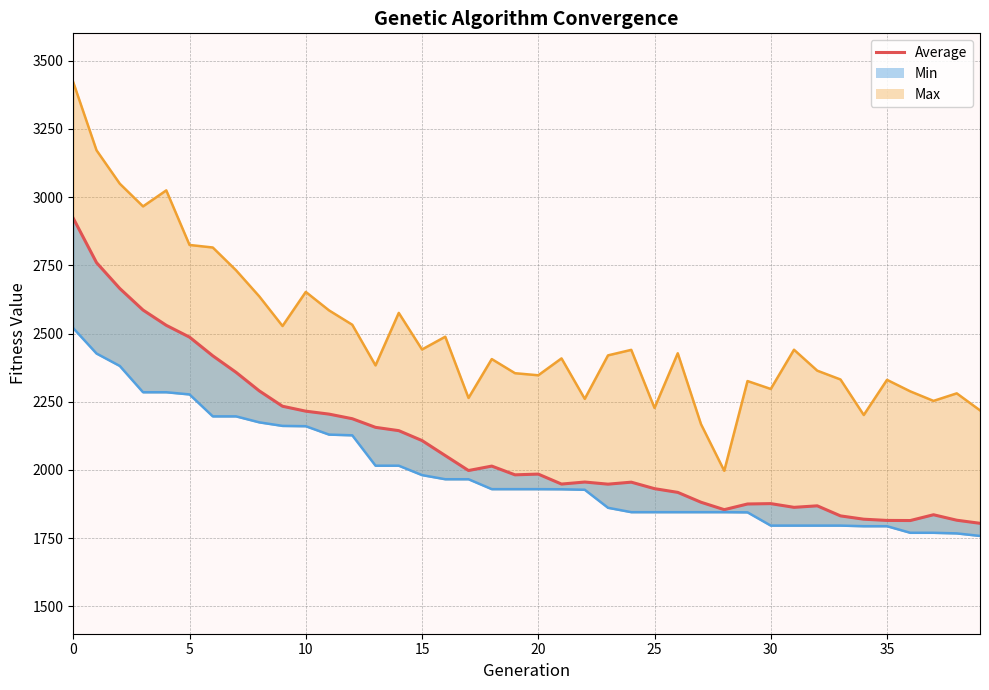

Is it true that the value at 9 is 2233.5?

True